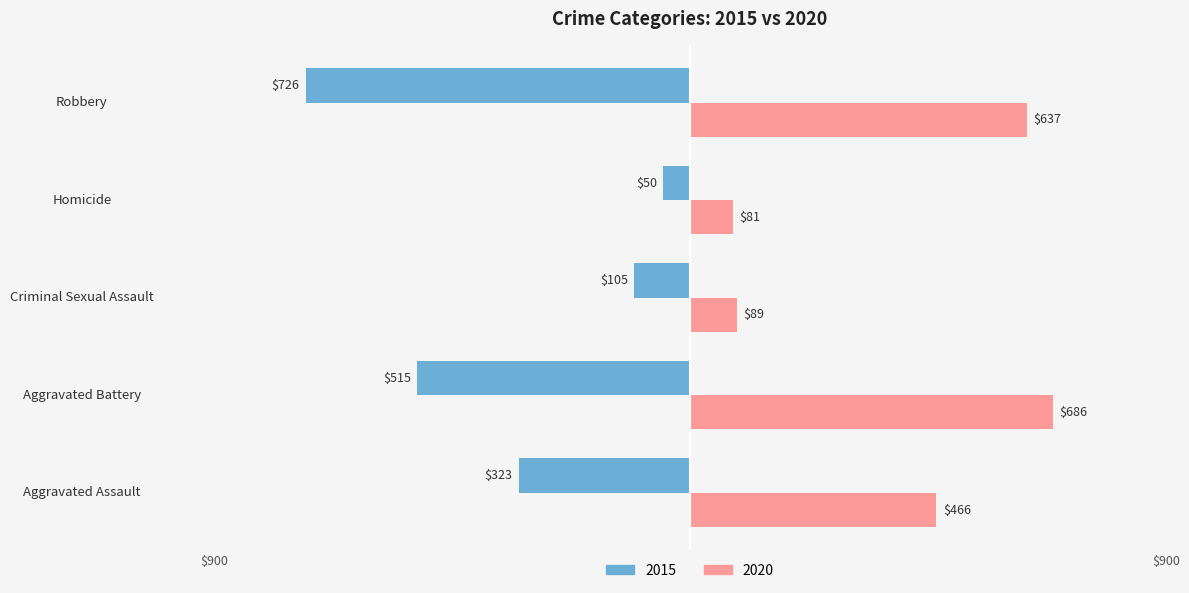

What is the label of the 4th bar from the right?

Aggravated Battery